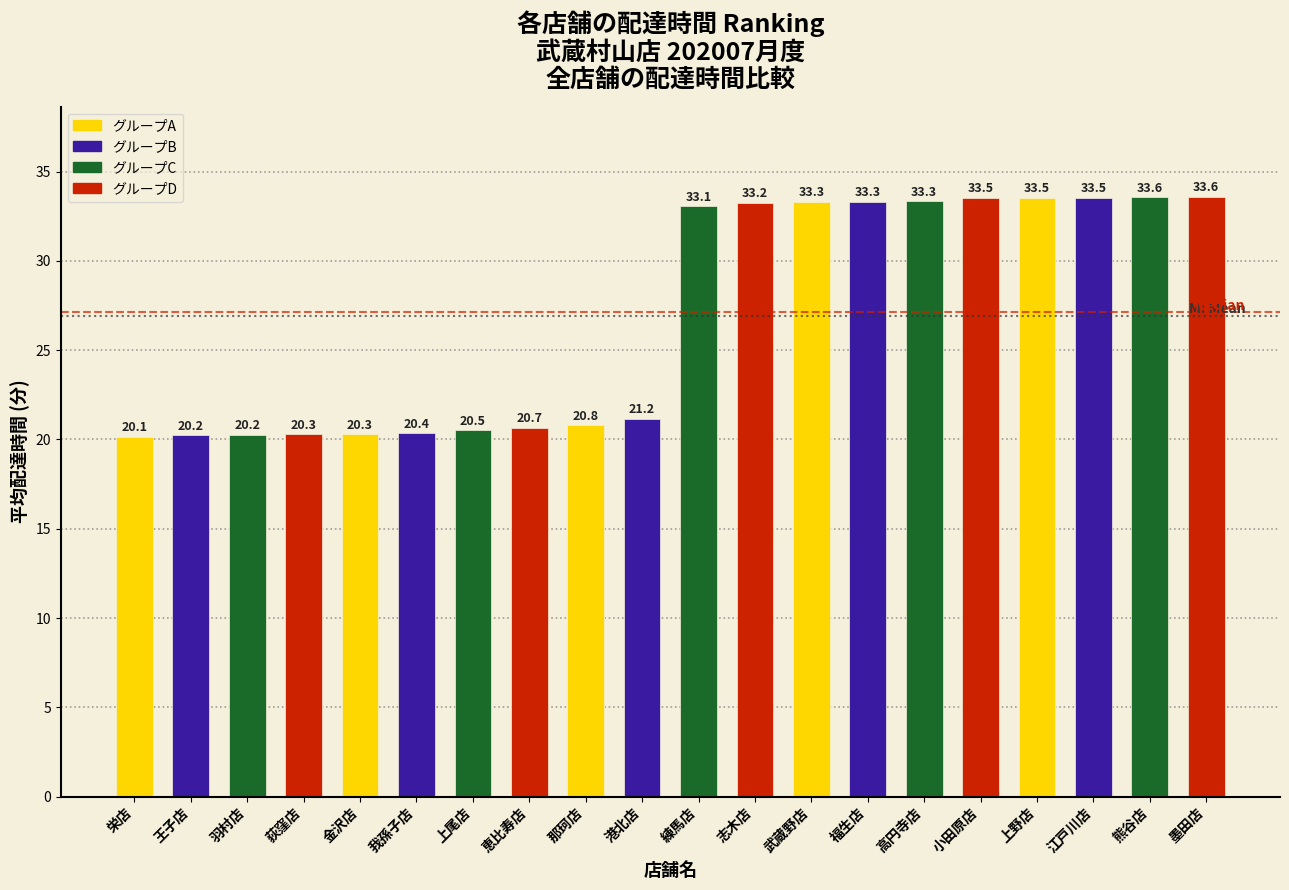

What is the average value?

26.9